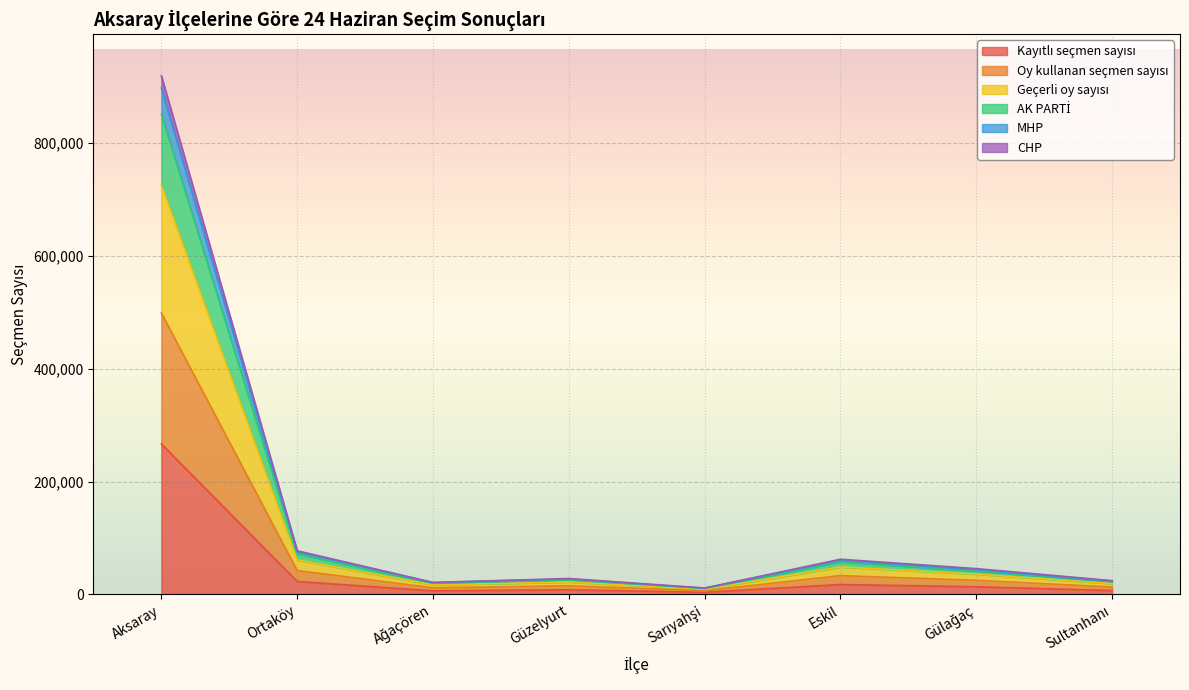

What is the label of the 4th point from the right?

Sarıyahşi